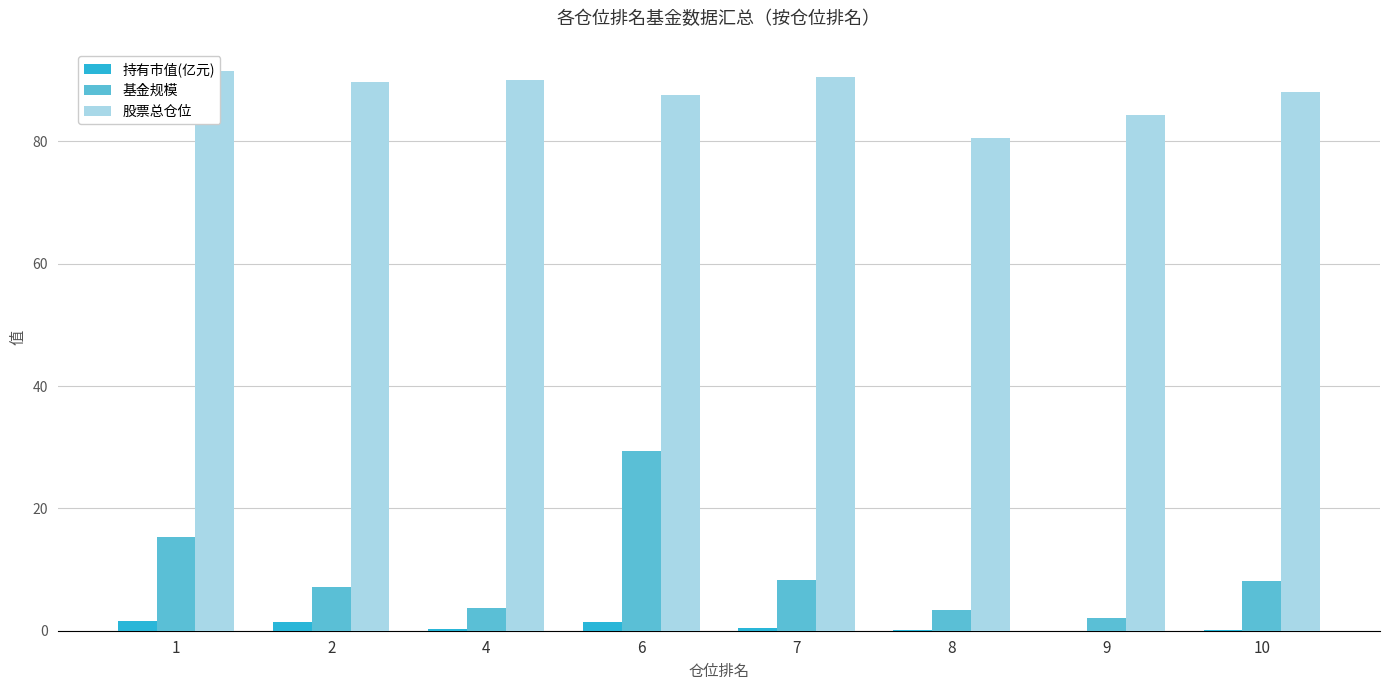

At which label is 持有市值(亿元) closest to 0?

9